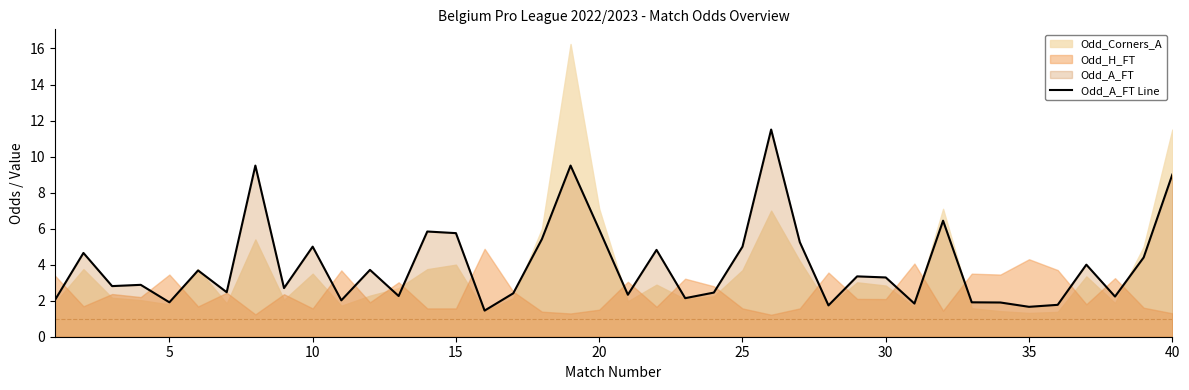

How many data points are less than 3?

20